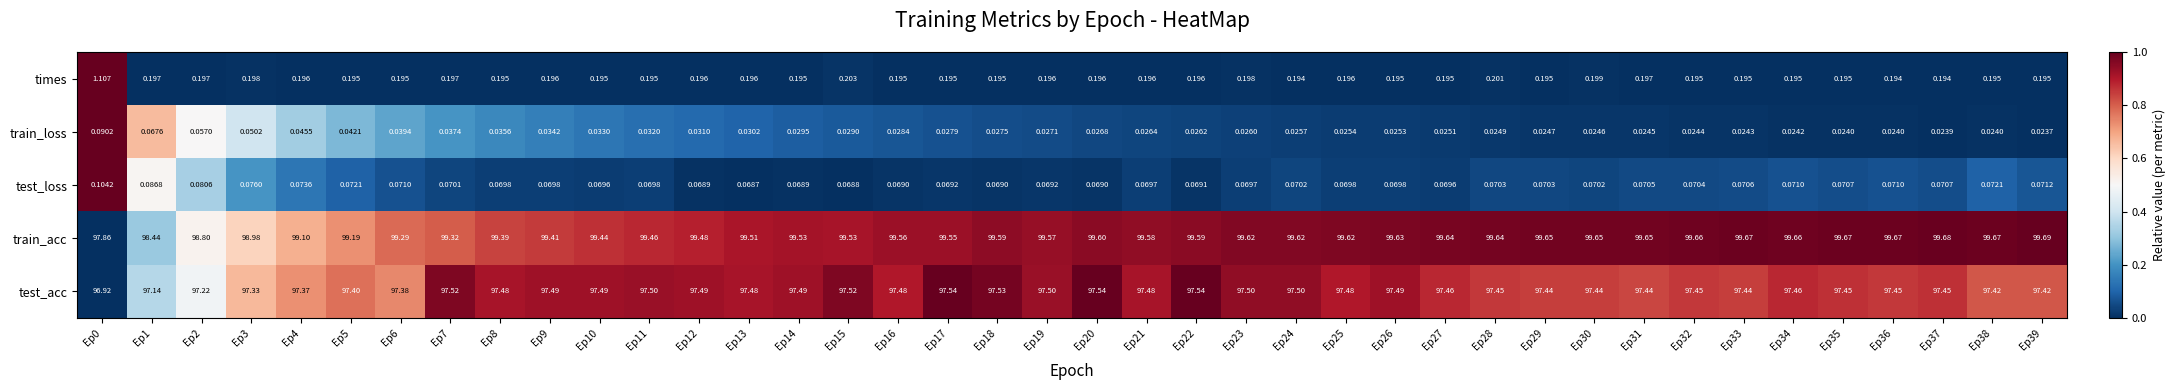

At Ep28, list the series in order from smallest to largest.

train_loss, test_loss, times, test_acc, train_acc